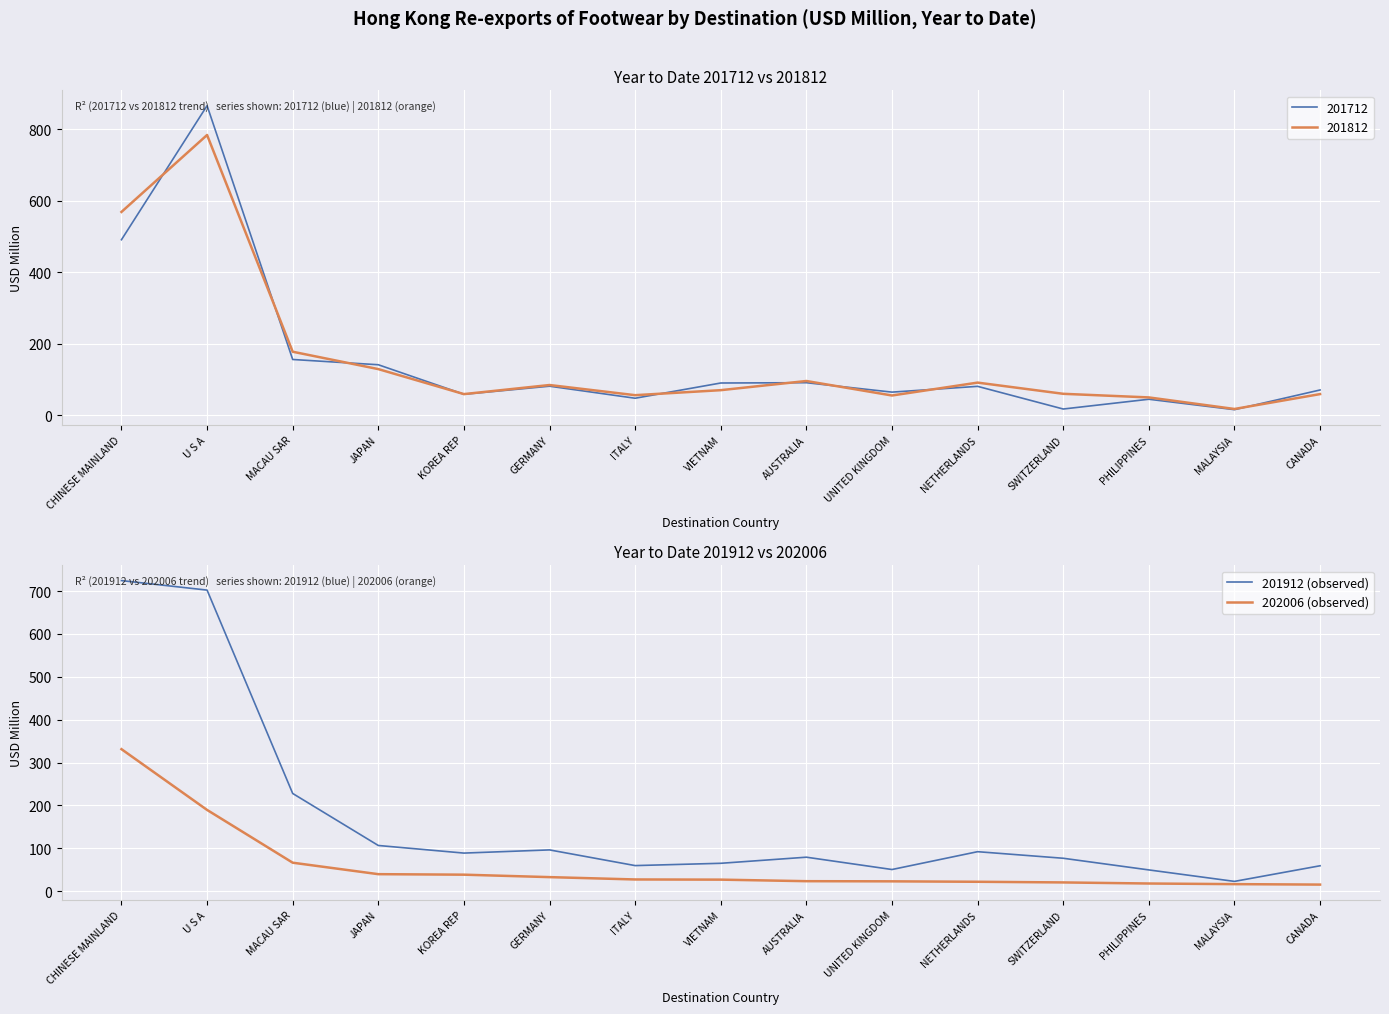

Is it true that 201912 (observed) equals 103.4 at CANADA?

False